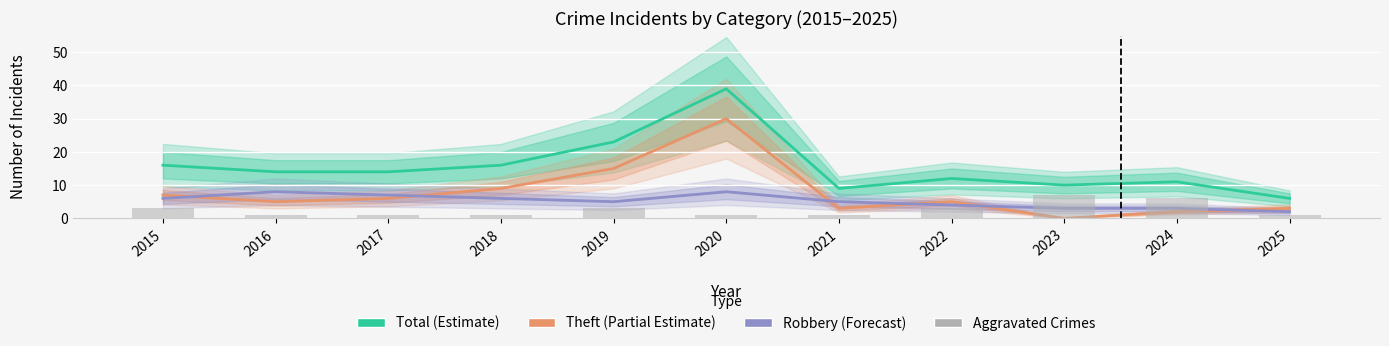

What is the value of the Total (Estimate) bar at the 8th from the left?

12